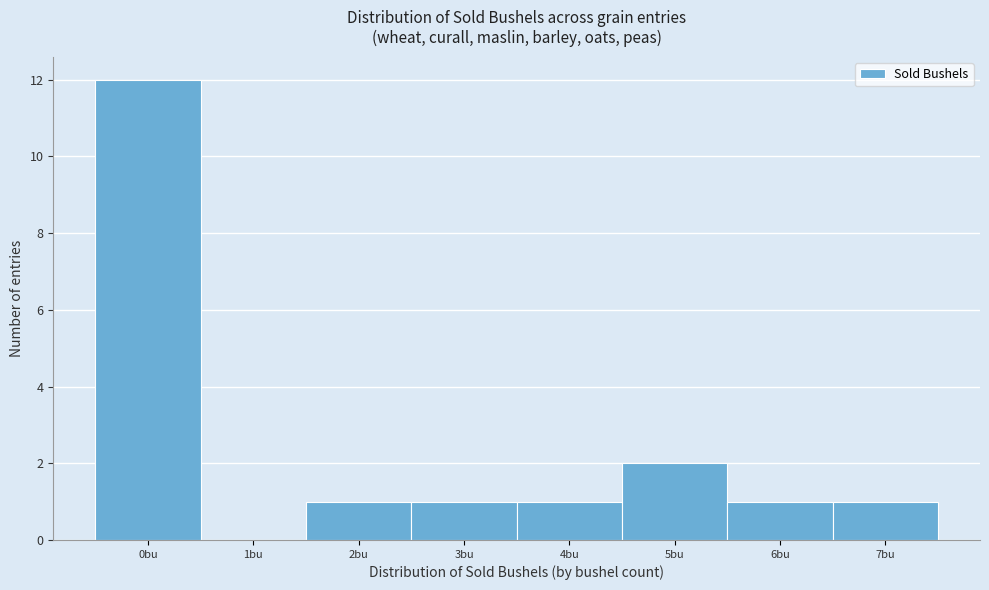

Which range on the x-axis has the tallest bar?

-0.5 to 0.5